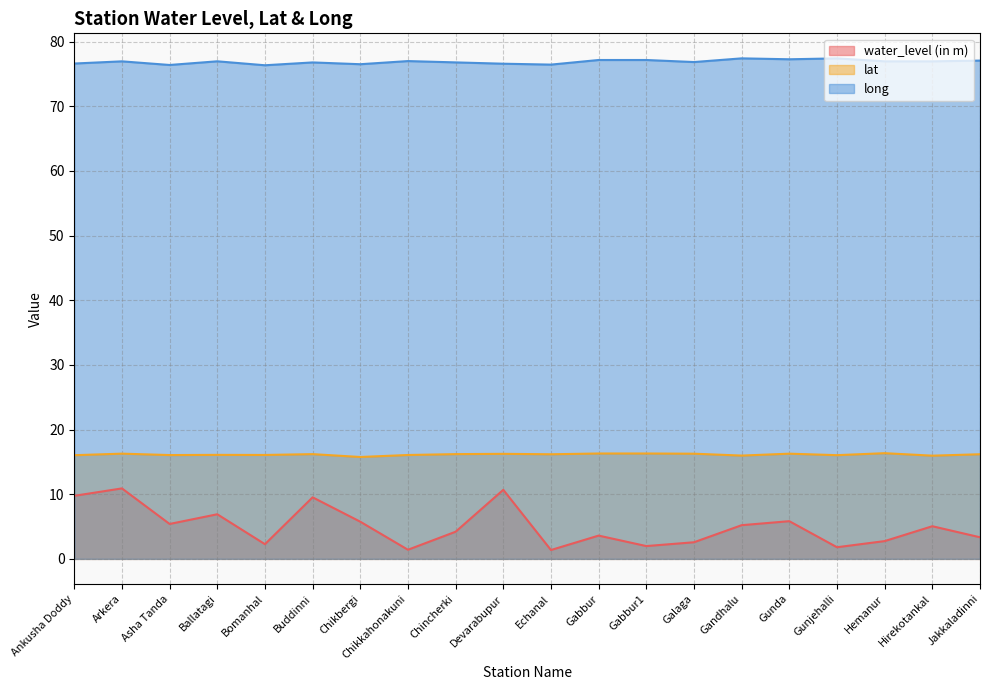

How many series are shown in this chart?

3